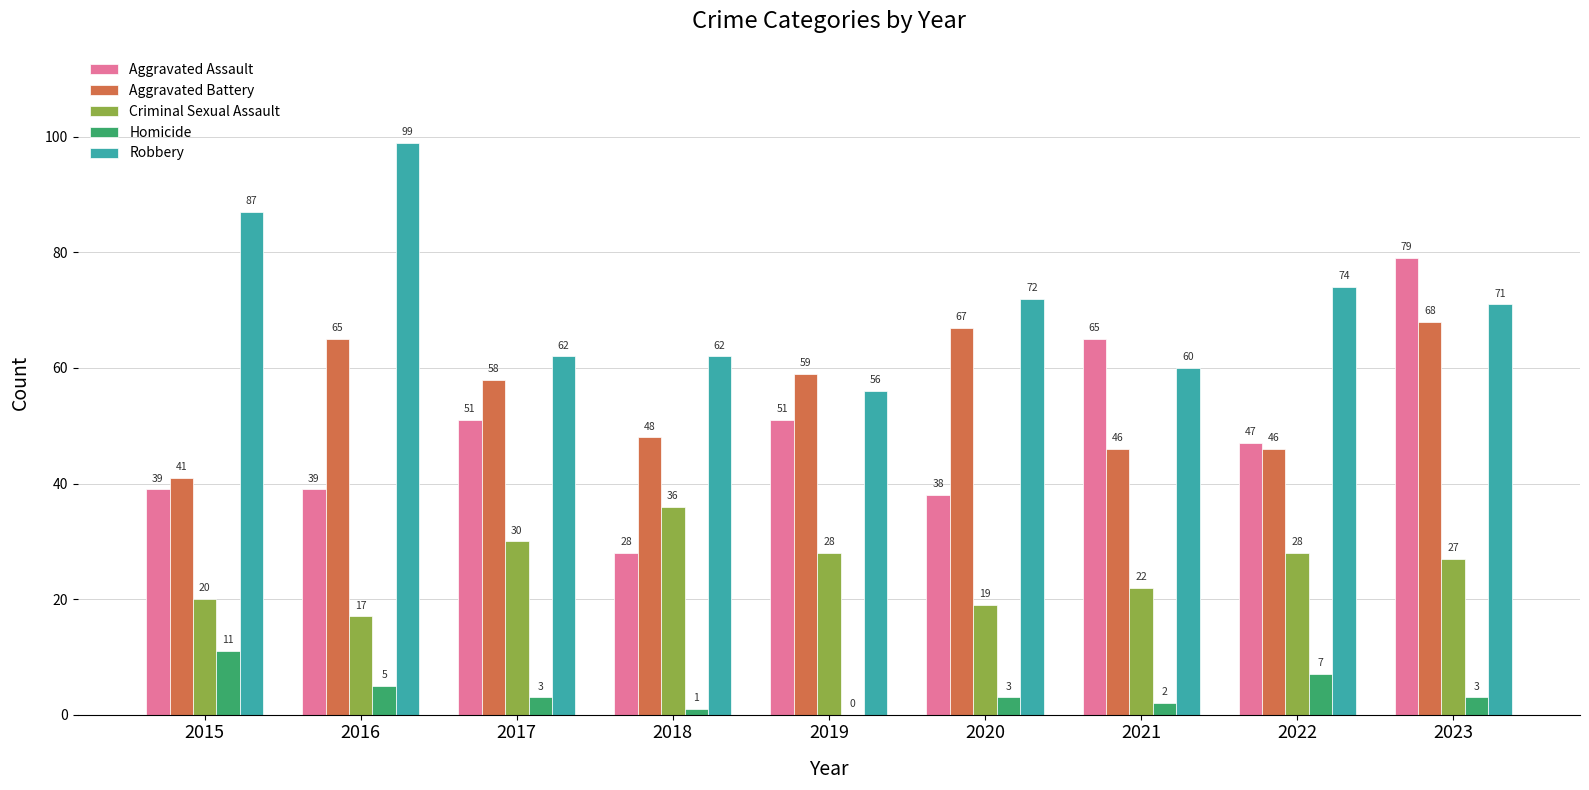

The value of Aggravated Assault at 2017 is 32. True or false?

False